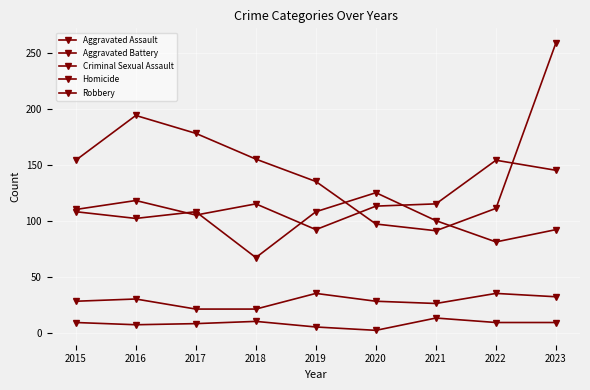

What value does the Robbery series have at 2021, to the nearest 50?

100